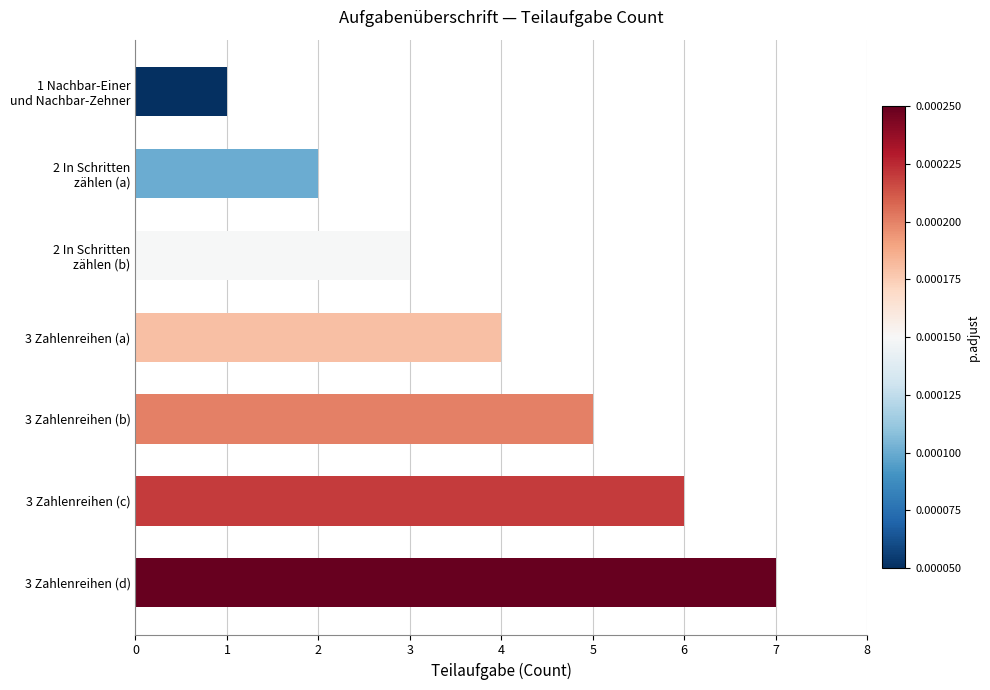

List the labels in order of value, largest first.

3 Zahlenreihen (d), 3 Zahlenreihen (c), 3 Zahlenreihen (b), 3 Zahlenreihen (a), 2 In Schritten
zählen (b), 2 In Schritten
zählen (a), 1 Nachbar-Einer
und Nachbar-Zehner